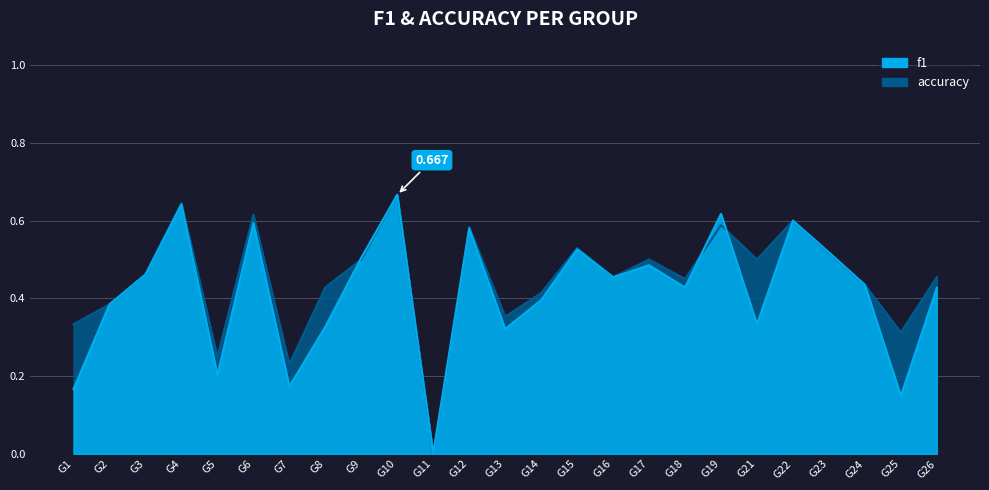

What is the average value of the f1 series?

0.4